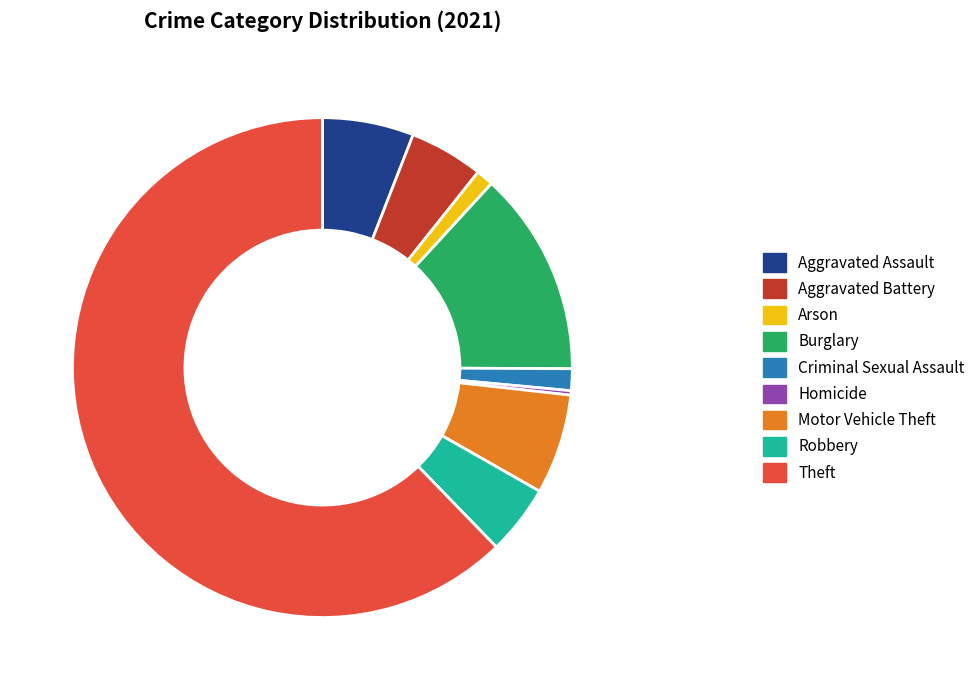

How many slices are in this pie chart?

9